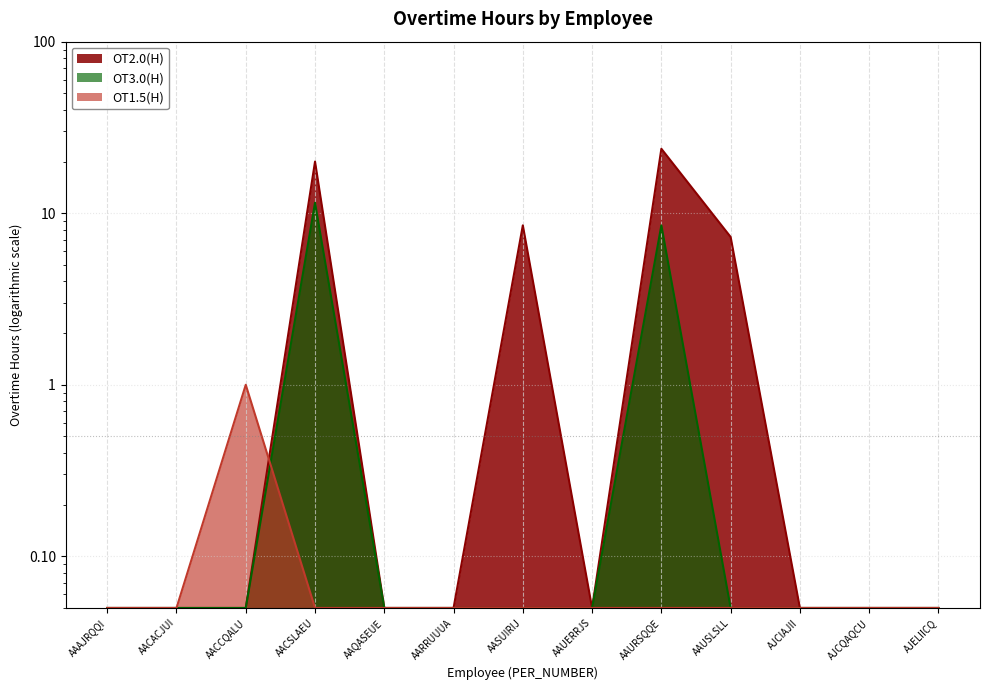

At which label is OT2.0(H) closest to 11?

AASUIRIJ